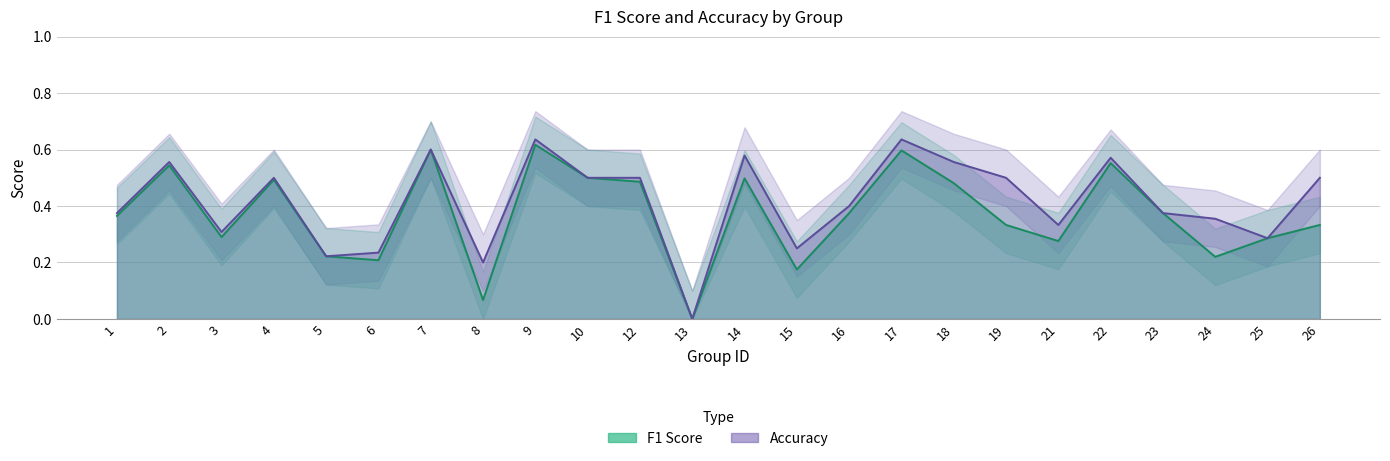

What is the value of the f1 point at the 2nd from the left?

0.5